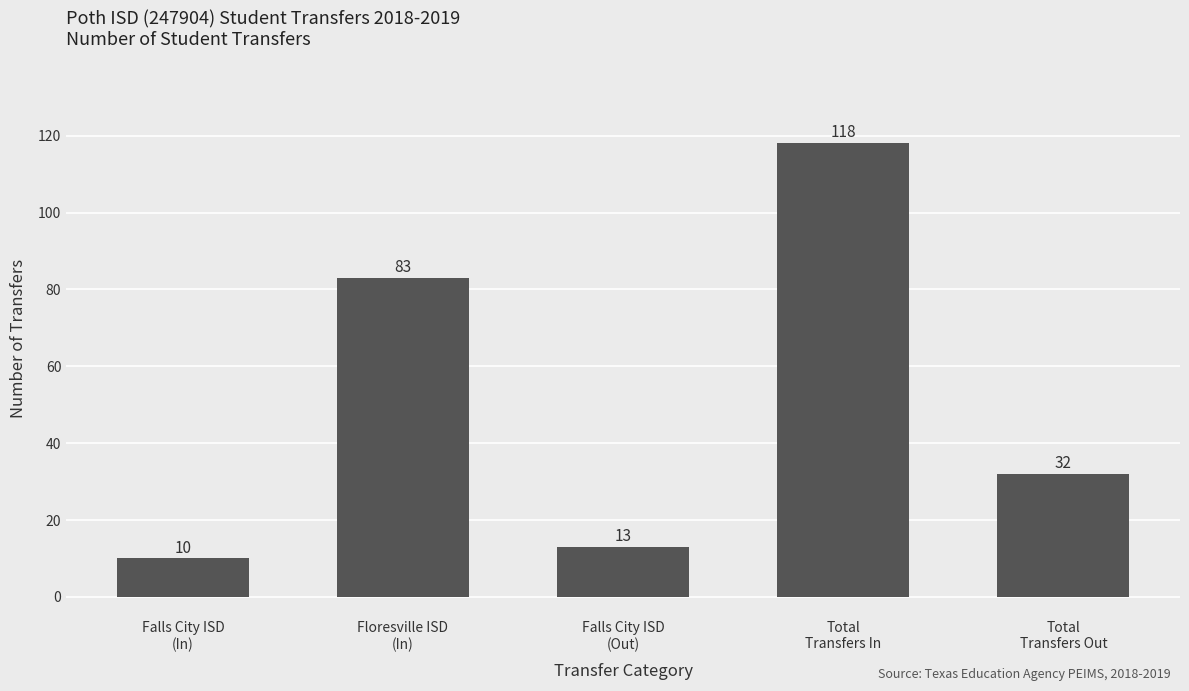

Read the value at Falls City ISD
(In).

10